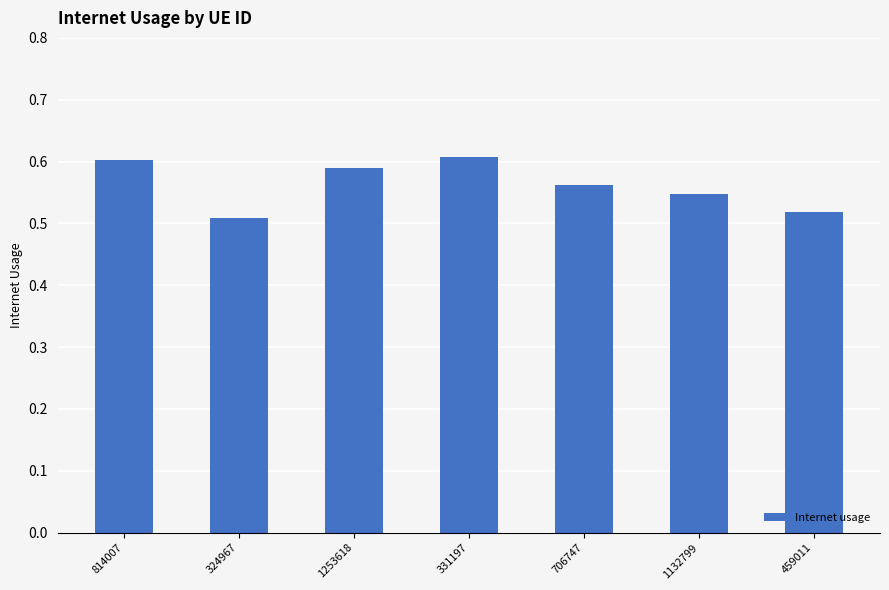

What is the sum of the values at 1132799 and 814007?

1.1